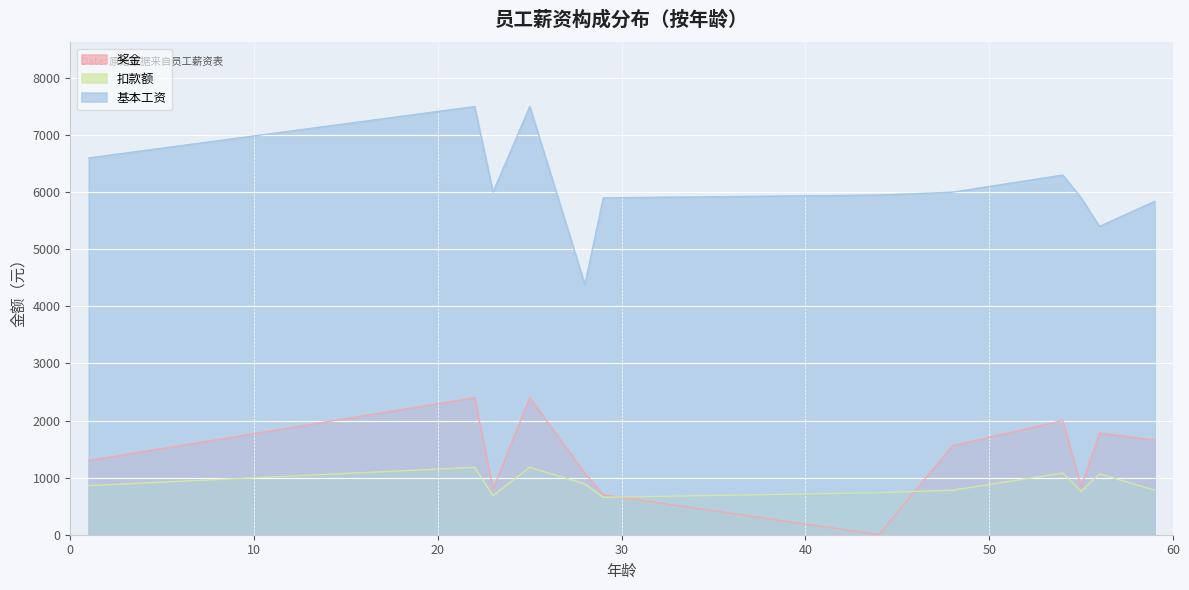

How many series are shown in this chart?

3